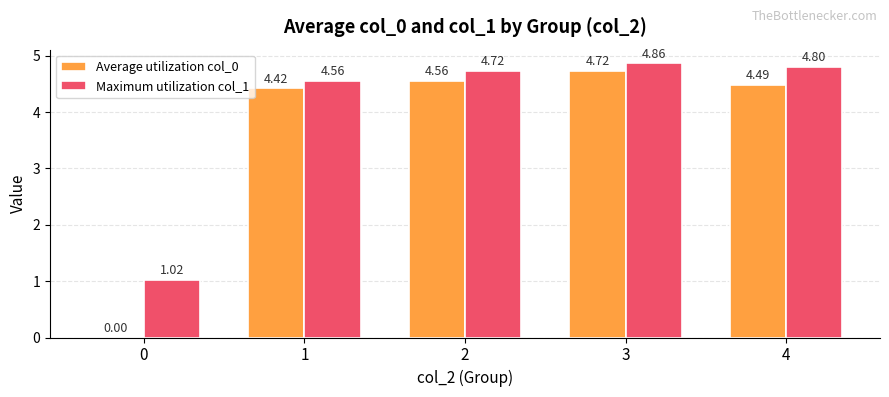

Which series changed the most between 0 and 4?

Average utilization col_0